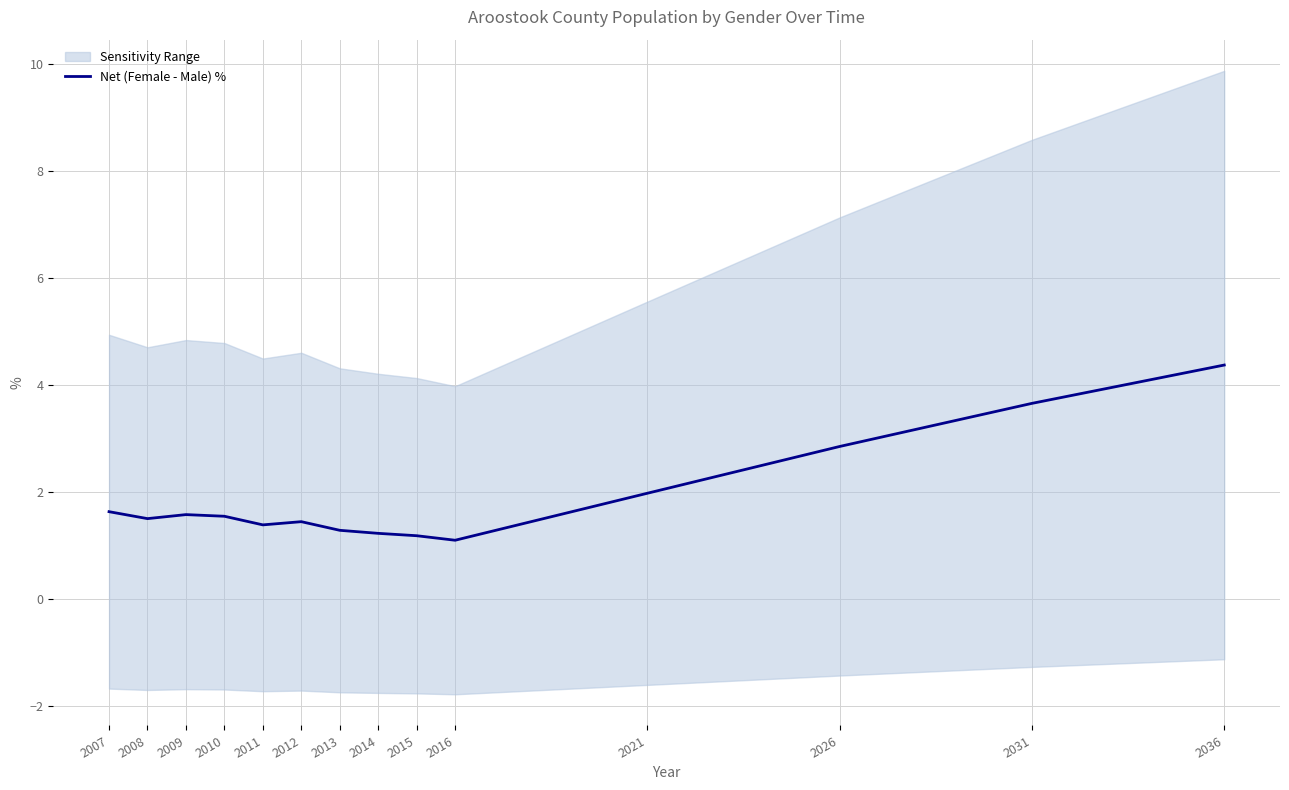

List the labels in order of value, smallest first.

2016, 2015, 2014, 2013, 2011, 2012, 2008, 2010, 2009, 2007, 2021, 2026, 2031, 2036